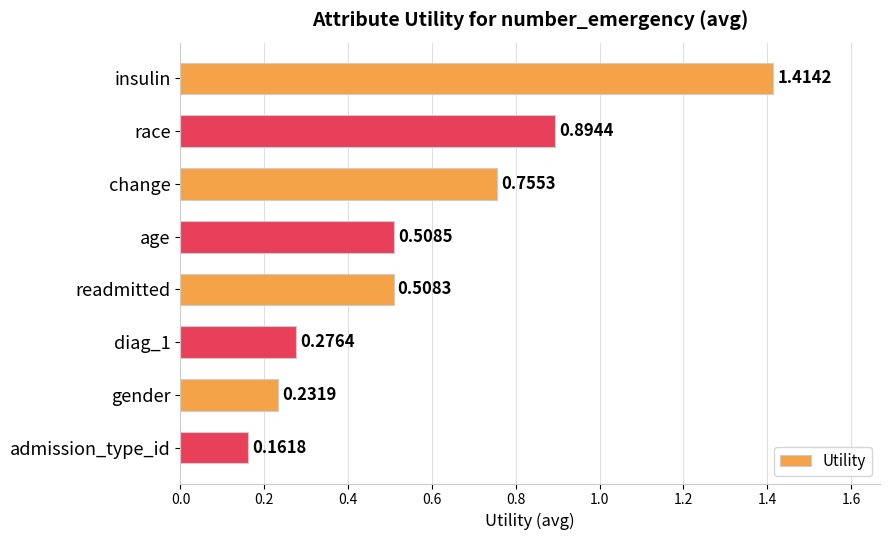

Which has a higher value, age or gender?

age